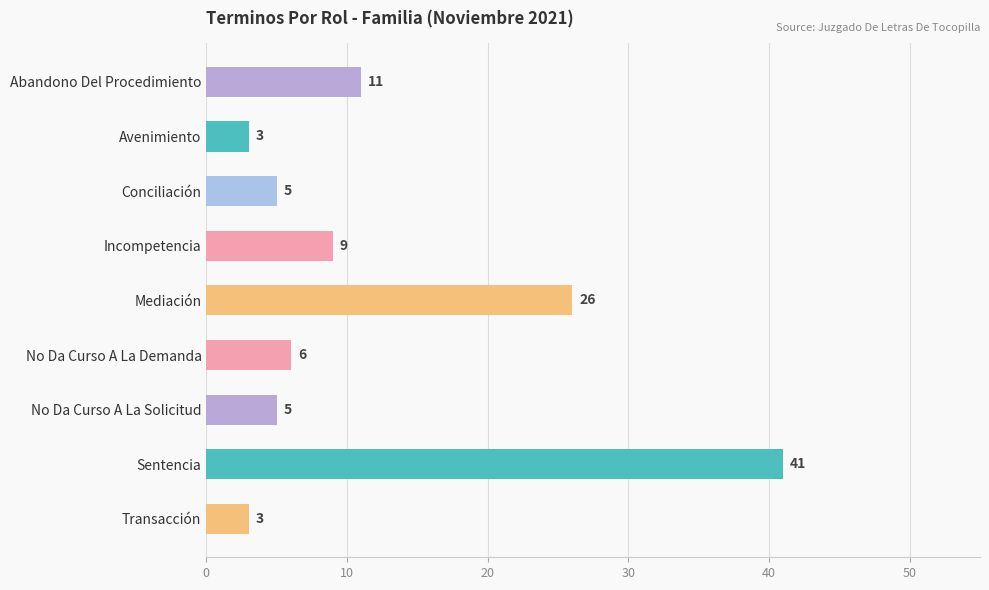

Reading top to bottom, list all the values displayed in this chart.

Abandono Del Procedimiento=11	Avenimiento=3	Conciliación=5	Incompetencia=9	Mediación=26	No Da Curso A La Demanda=6	No Da Curso A La Solicitud=5	Sentencia=41	Transacción=3